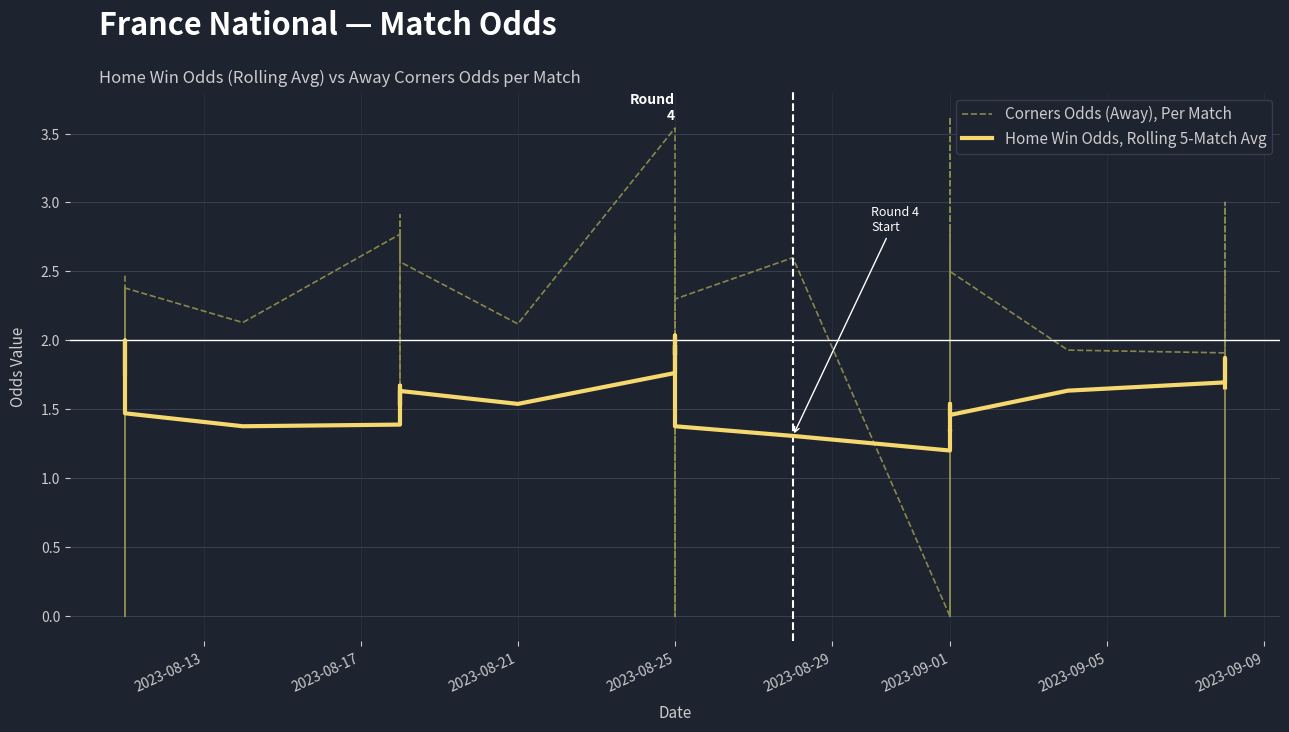

True or false: Home Win Odds, Rolling 5-Match Avg and Corners Odds (Away), Per Match intersect in this chart.

True